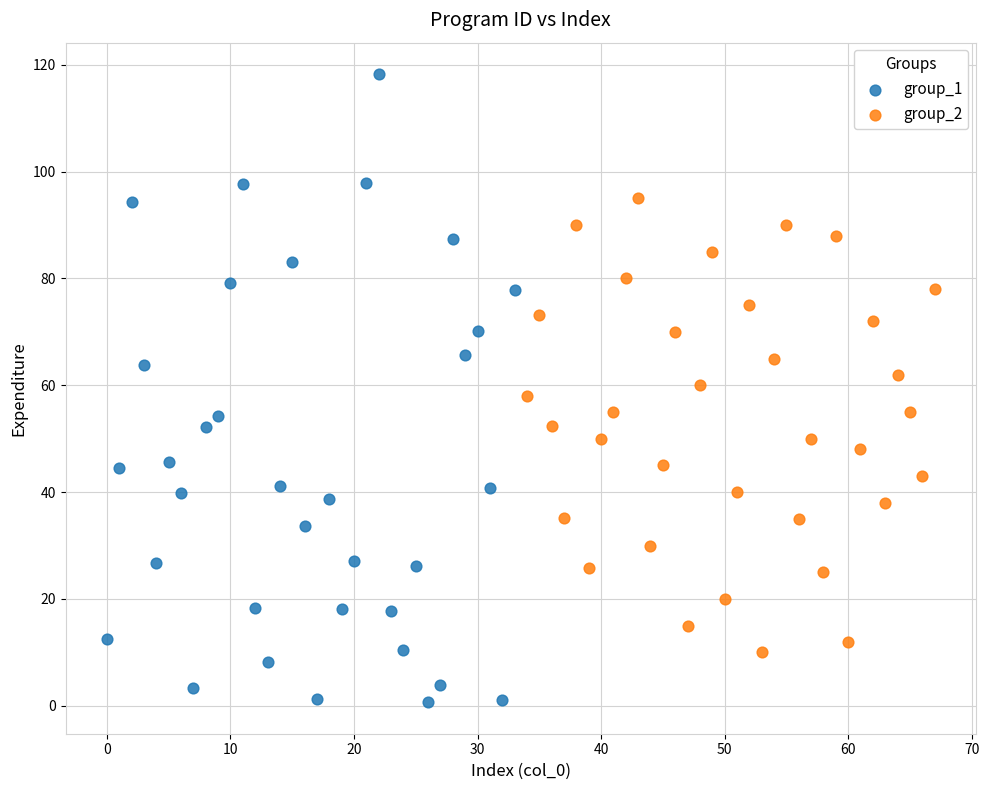

Which series contains the highest Y value?

group_1